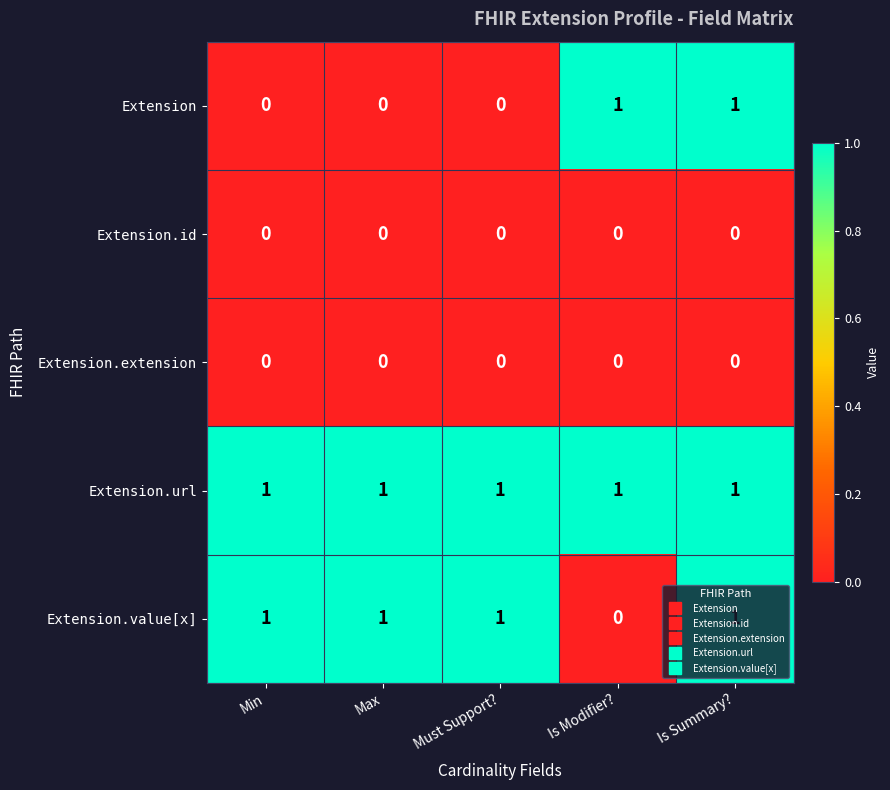

The value of Extension.value[x] at Must Support? is 1. True or false?

True